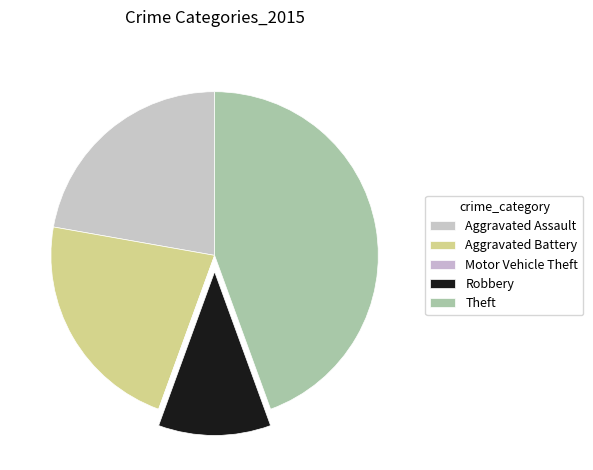

What percentage do Motor Vehicle Theft and Aggravated Assault together represent?

22.2%